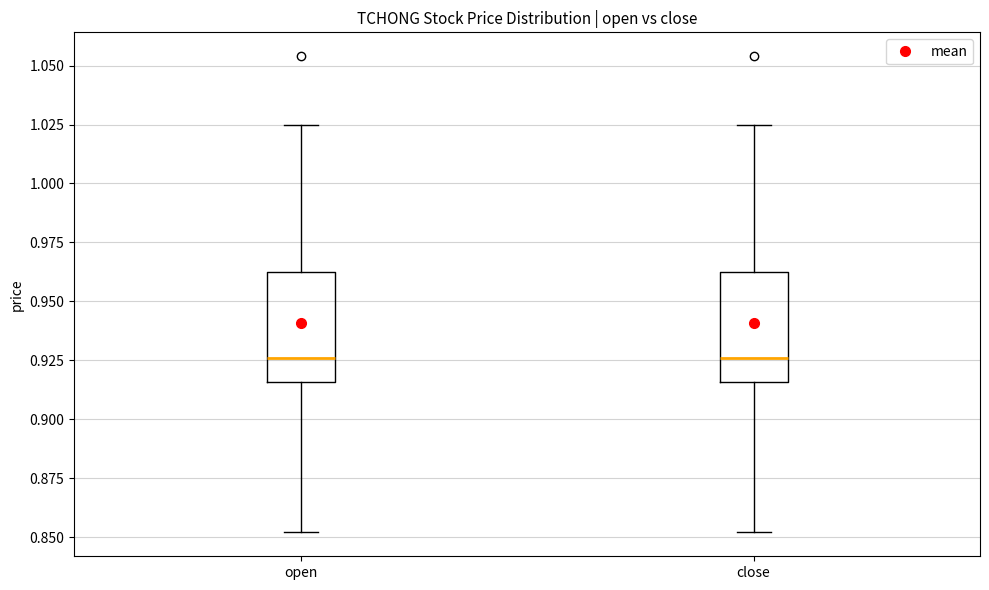

Where is the upper edge of the box for open on the y-axis? The values are not printed on the chart, so give them approximately, as read against the axis.

0.960